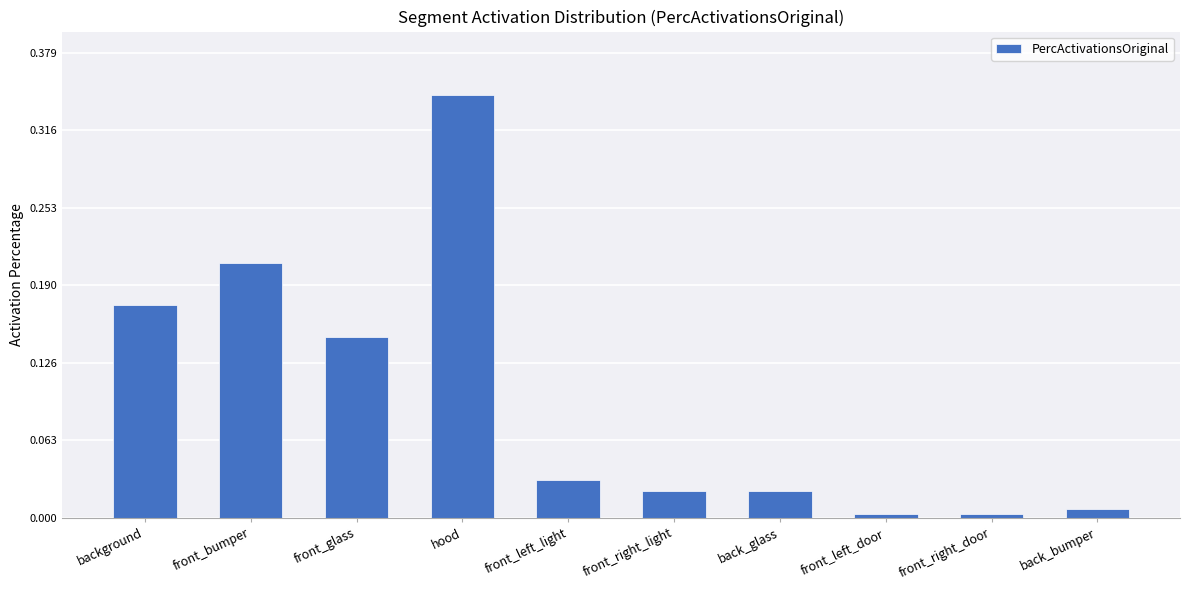

Which has a higher value, back_bumper or front_right_light?

front_right_light